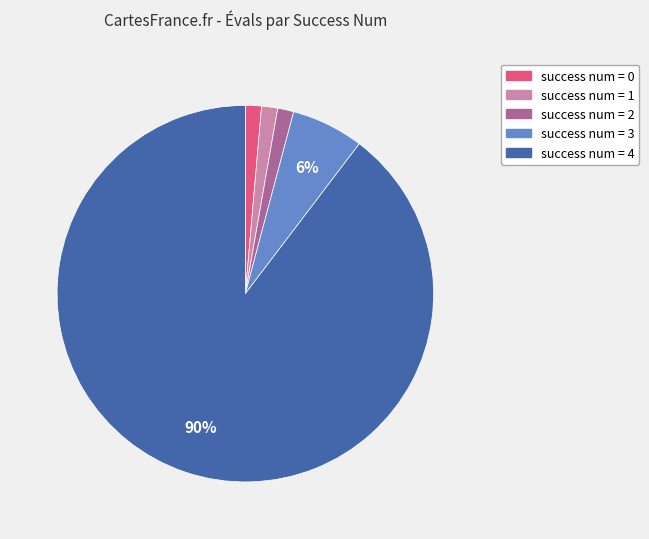

Do success num = 1 and success num = 2 together represent more than half of the pie?

No